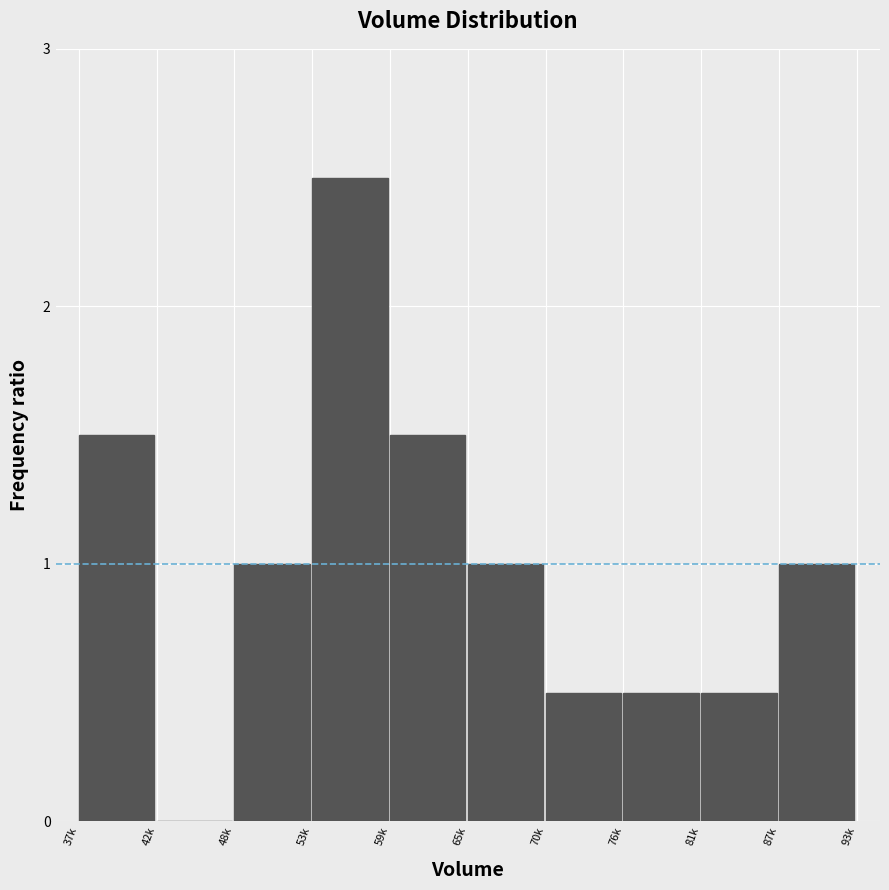

Reading right to left, extract all data points from this chart.

87k=1.0	81k=0.5	76k=0.5	70k=0.5	65k=1.0	59k=1.5	53k=2.5	48k=1.0	42k=0.0	37k=1.5